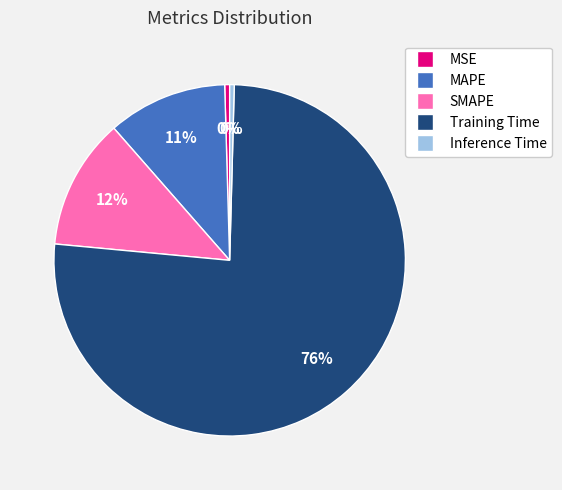

To the nearest percent, what is the combined percentage of MAPE and SMAPE?

23%